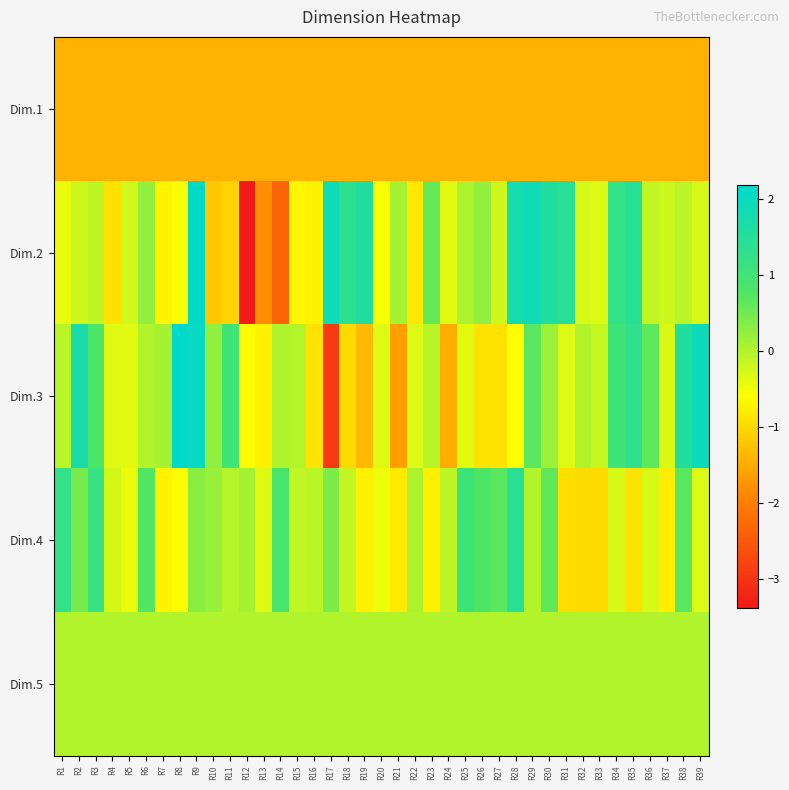

Which category has the lowest value across all series?

R12